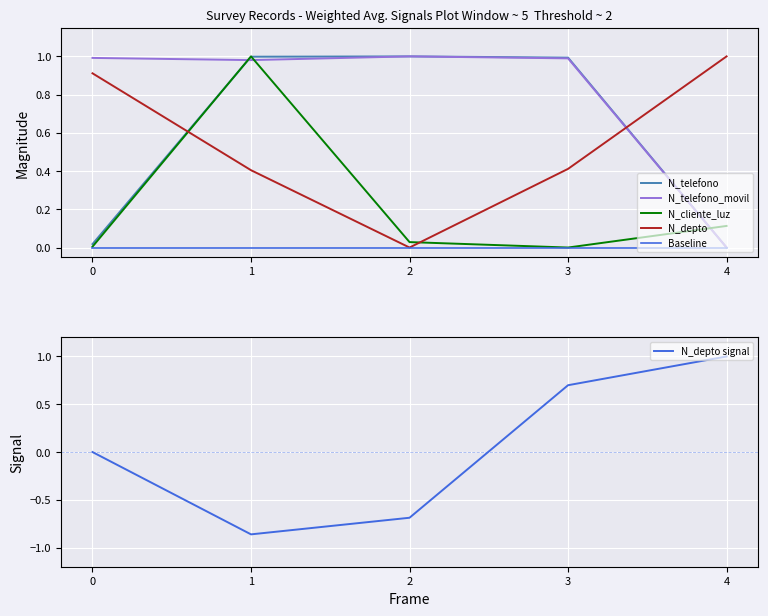

Where is the first local minimum for N_depto signal?

1